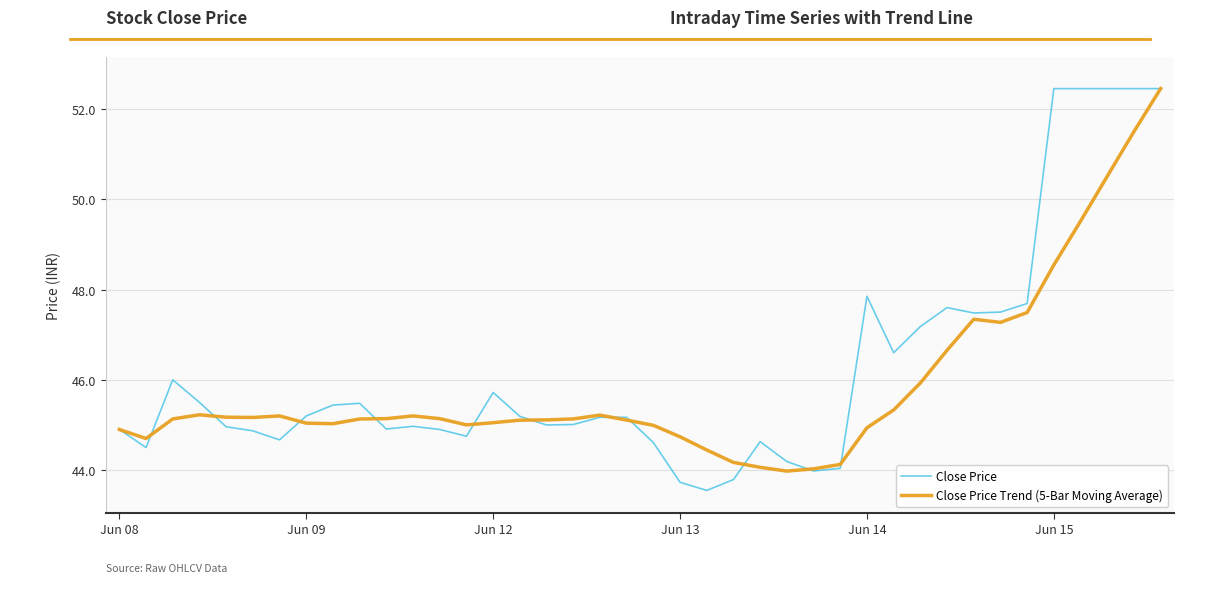

What is the maximum value for Close Price Trend (5-Bar Moving Average)?

52.5